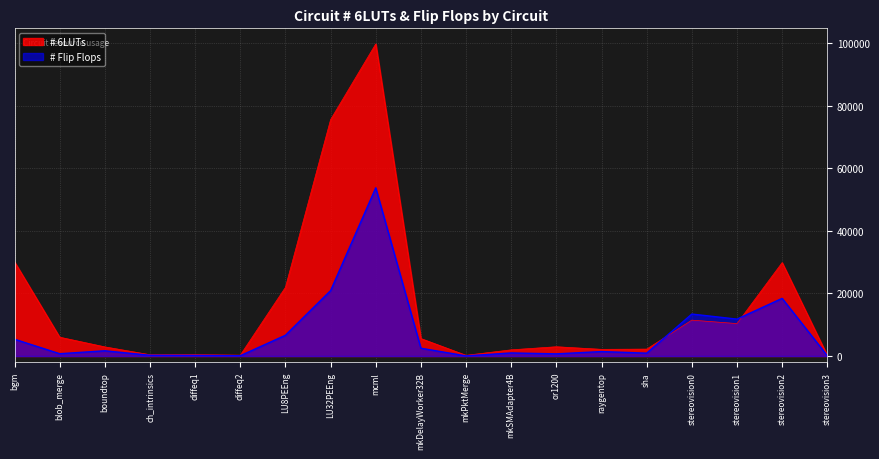

Where does the # Flip Flops series first go above 1423?

bgm